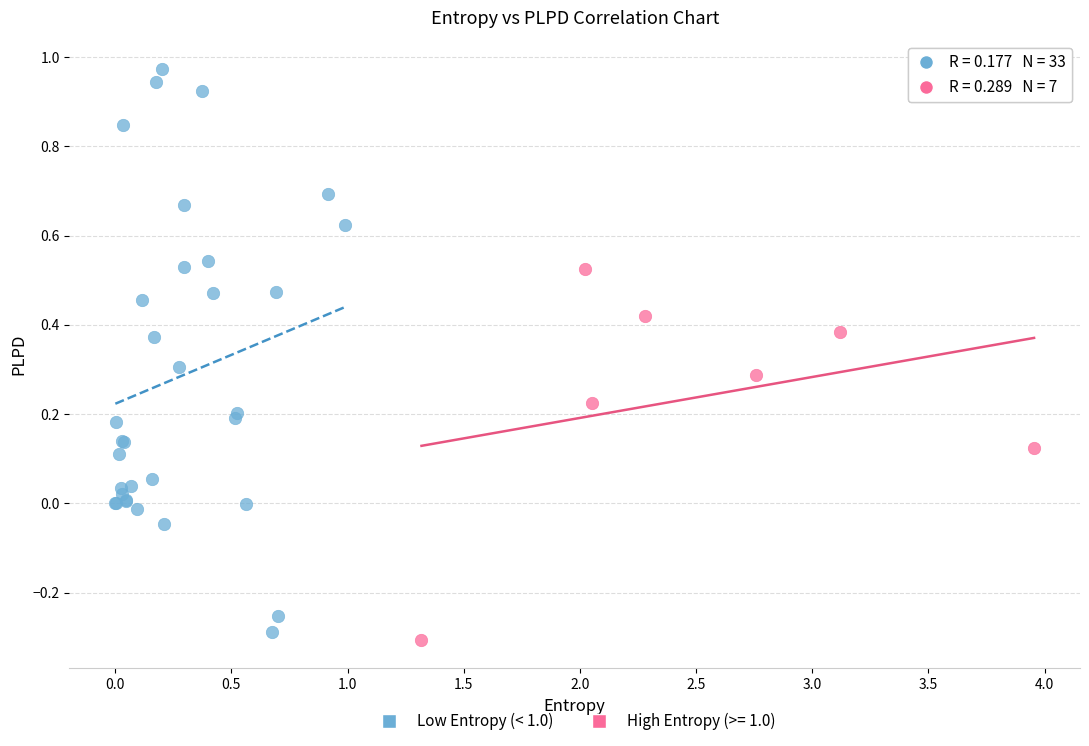

Which series has the largest Y range (max minus min)?

Low Entropy (< 1.0)